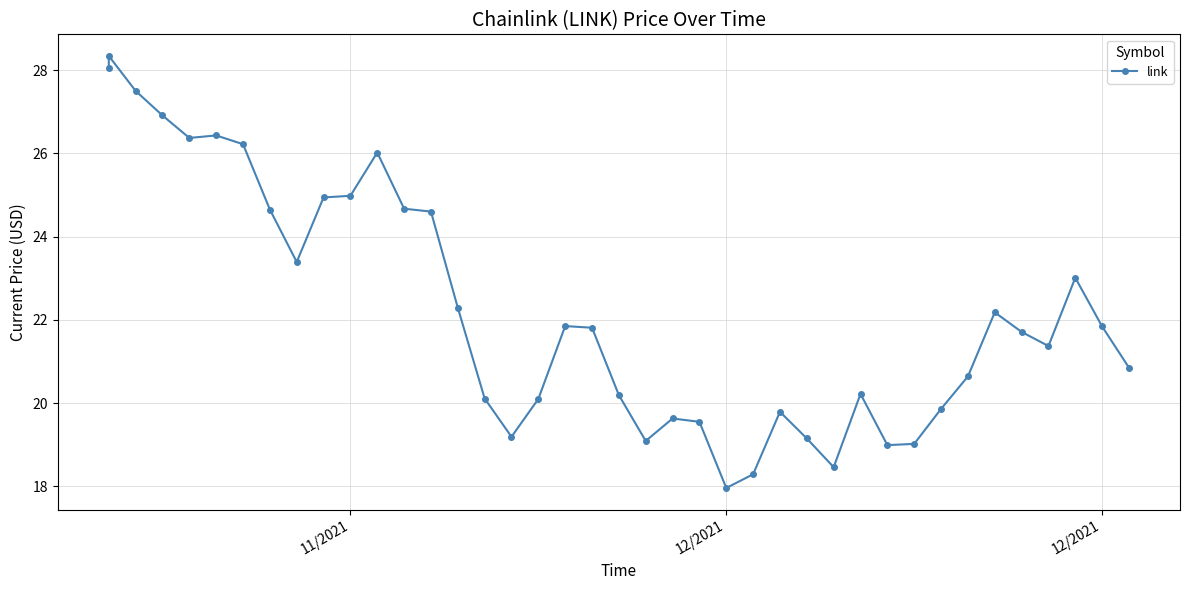

True or false: there are more than 1 points higher than both neighbors.

True